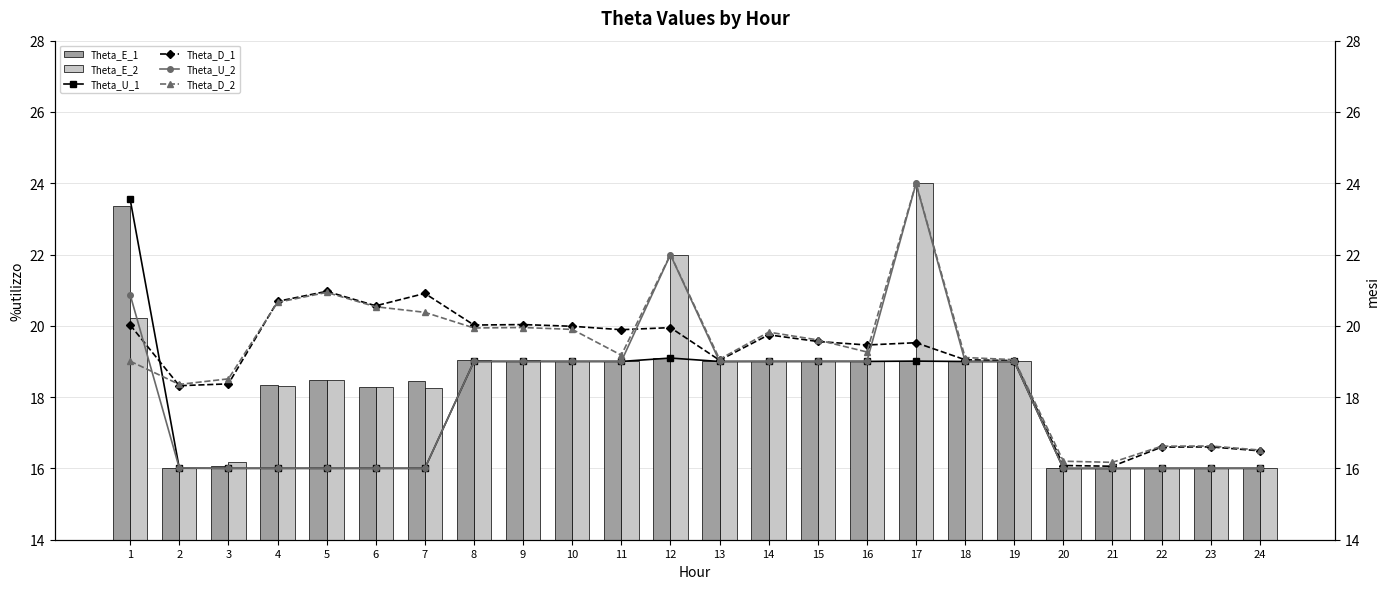

What is the difference between the Theta_D_1 values at 12 and 21?

3.9